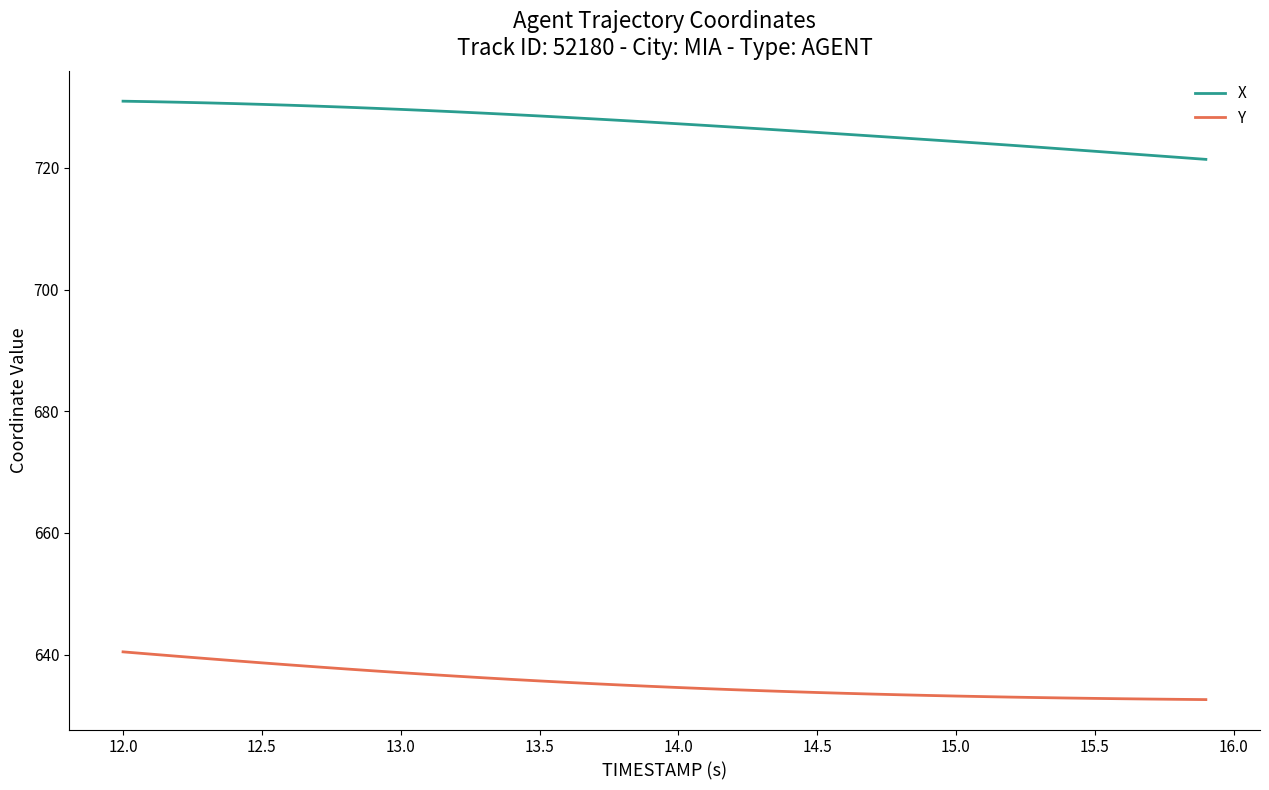

What is the smallest value displayed?

632.6